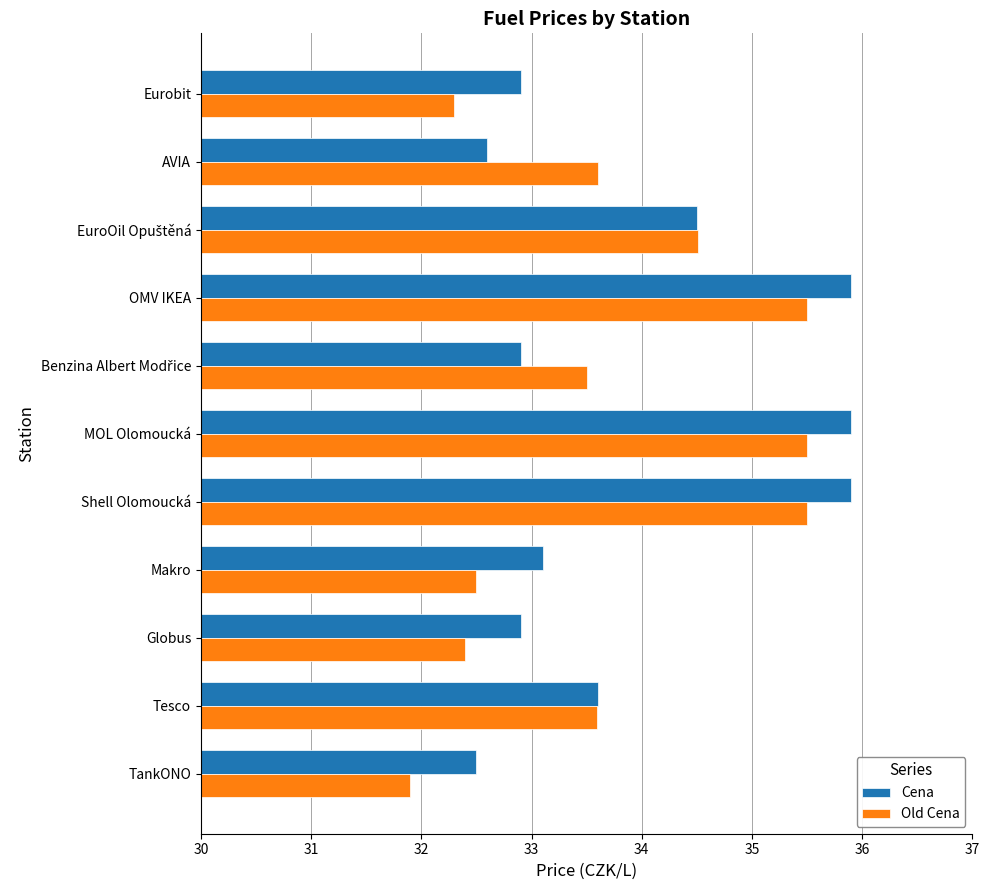

What is the lowest value of the Cena series?

32.5